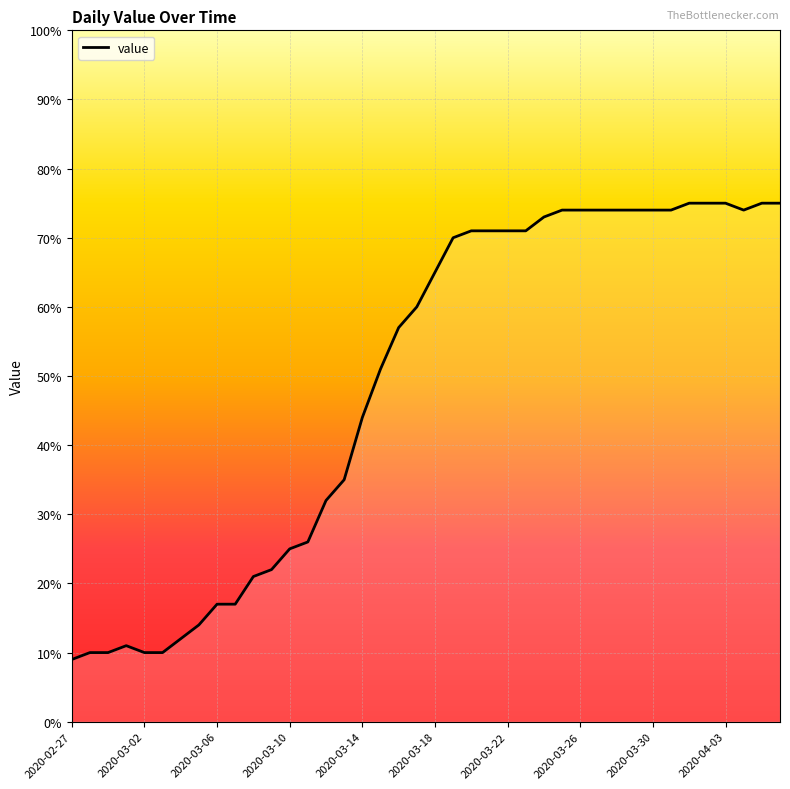

How many lines are shown in the chart?

1